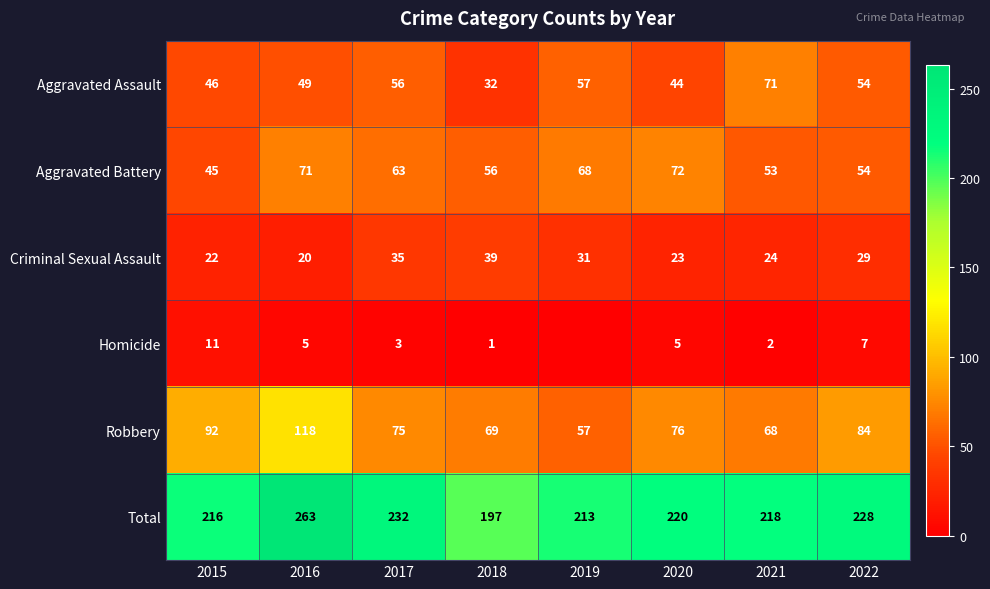

What value does the Robbery series have at 2019, to the nearest 5?

55